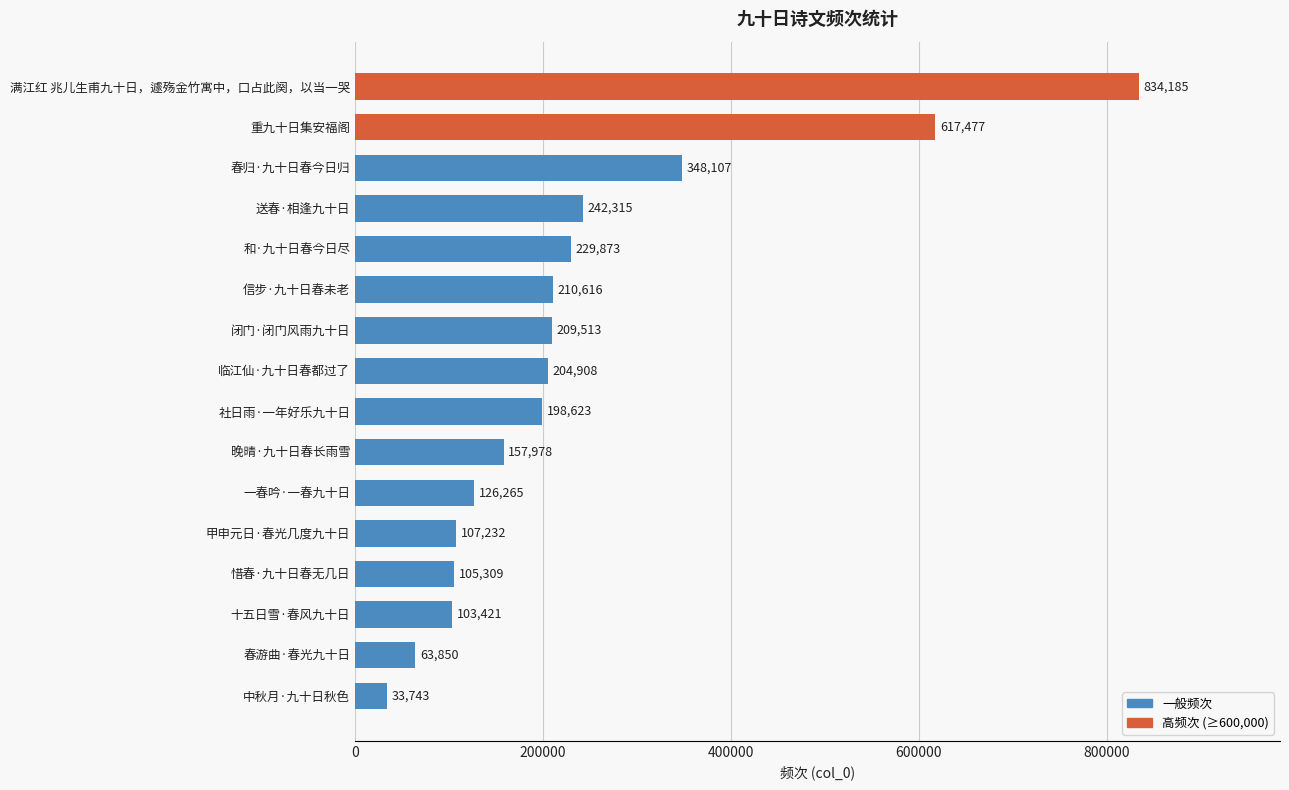

The chart shows a value of 1021767 at 重九十日集安福阁. True or false?

False